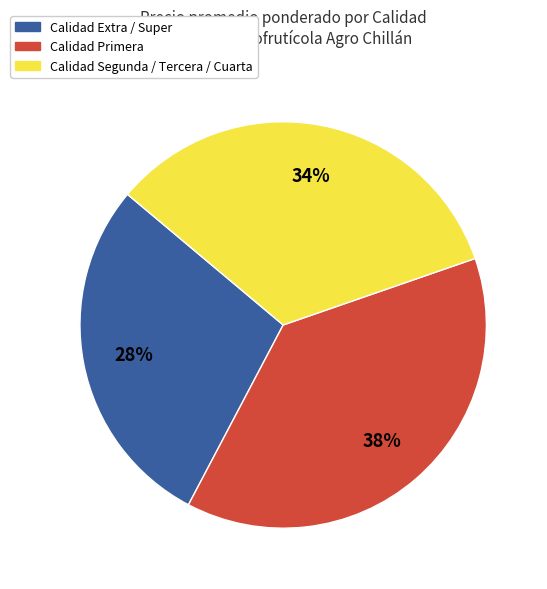

Does any single category account for the majority?

No